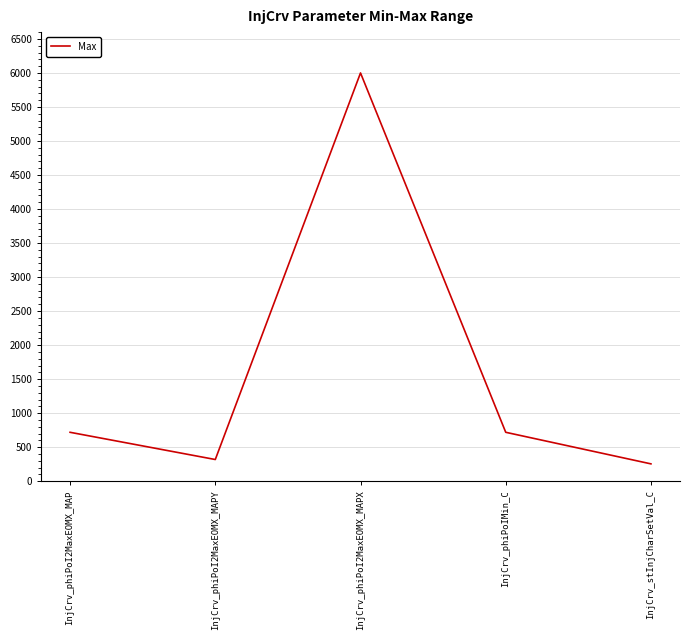

Approximately how many times larger is the value at InjCrv_stInjCharSetVal_C compared to InjCrv_phiPoI2MaxEOMX_MAPY?

0.8